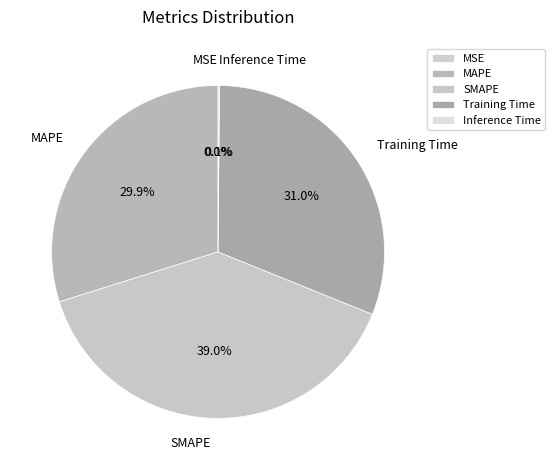

Approximately how many times larger is the value at Training Time compared to MAPE?

1.0